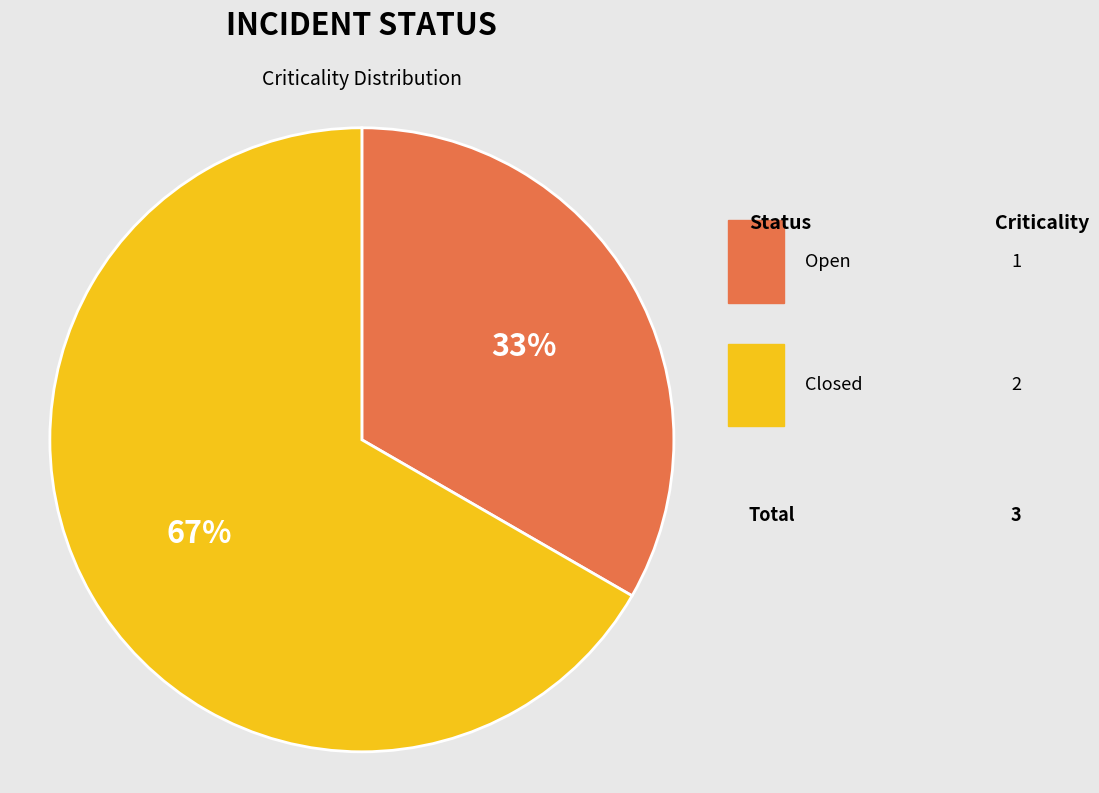

Rank the categories by value from lowest to highest.

Open, Closed